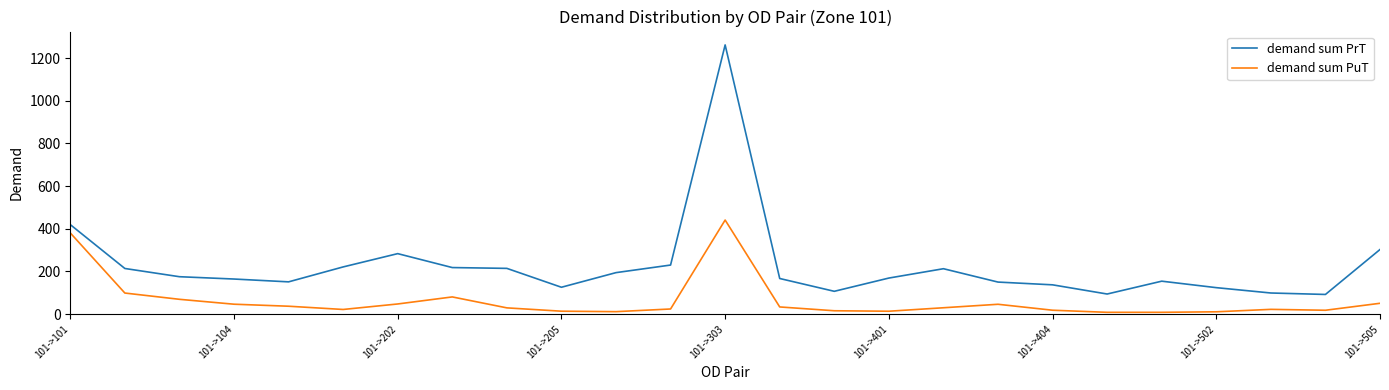

Which series has the widest spread of values?

demand sum PrT